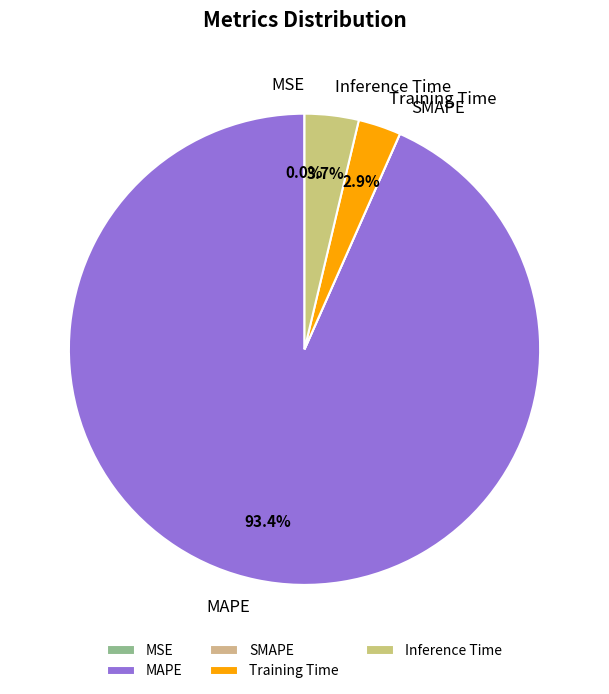

To the nearest percent, what portion does Inference Time represent?

4%